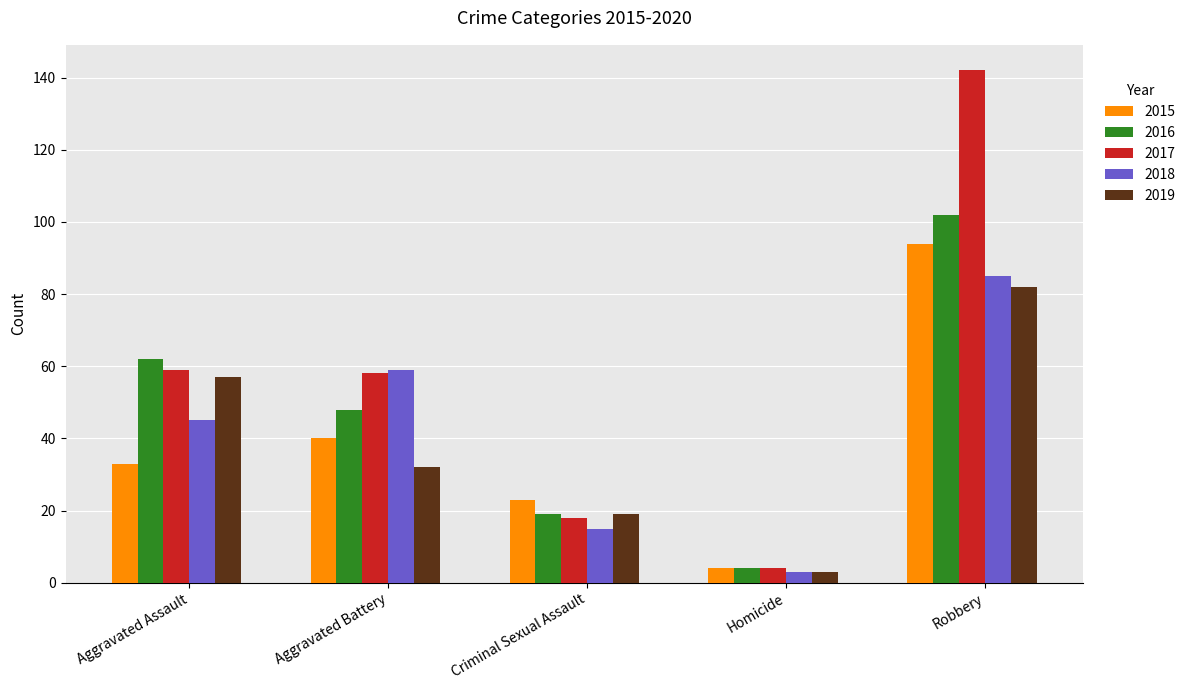

What is the maximum value for 2017?

142